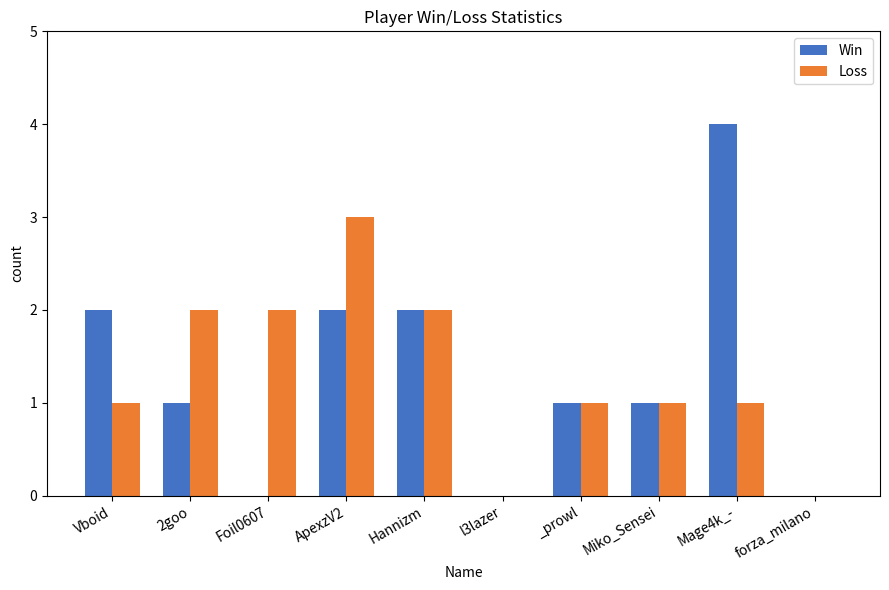

Is it true that Loss equals 2 at 2goo?

True